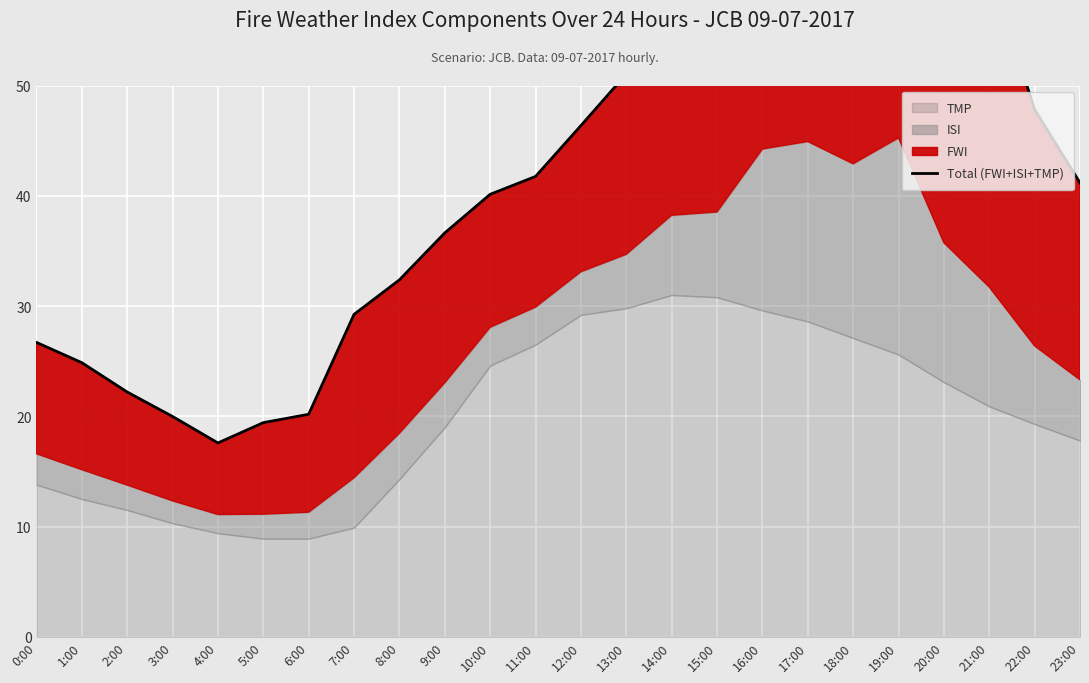

Where is the first local maximum?

17:00